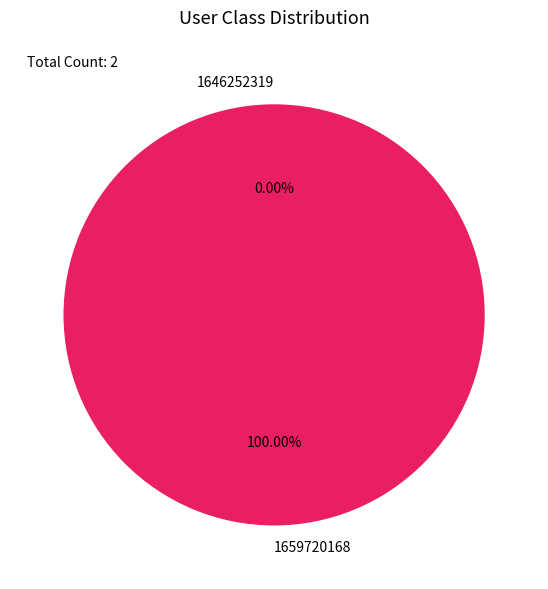

Which has a higher value, 1659720168 or 1646252319?

1659720168